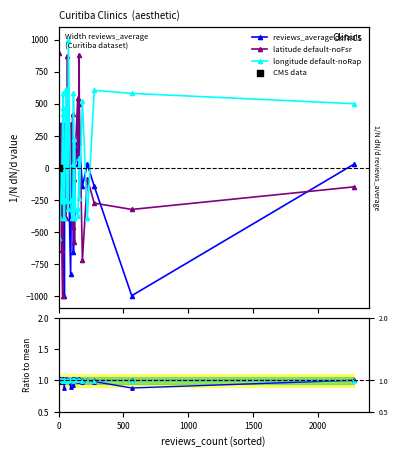

What is the total value across all series at 1000?

248.9